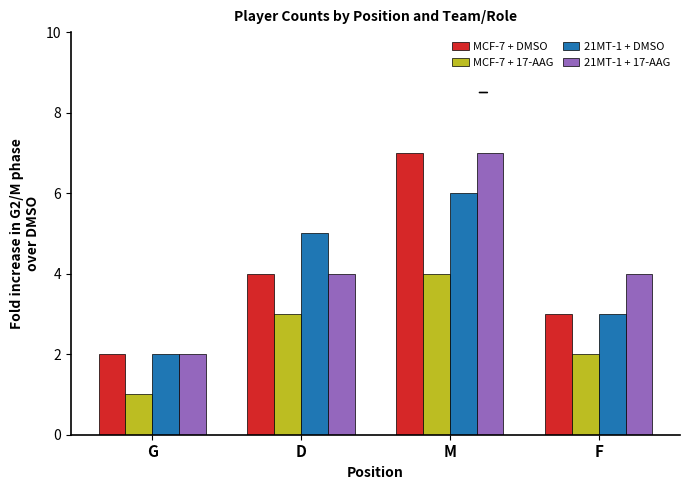

What is the label of the 3rd bar from the left?

M